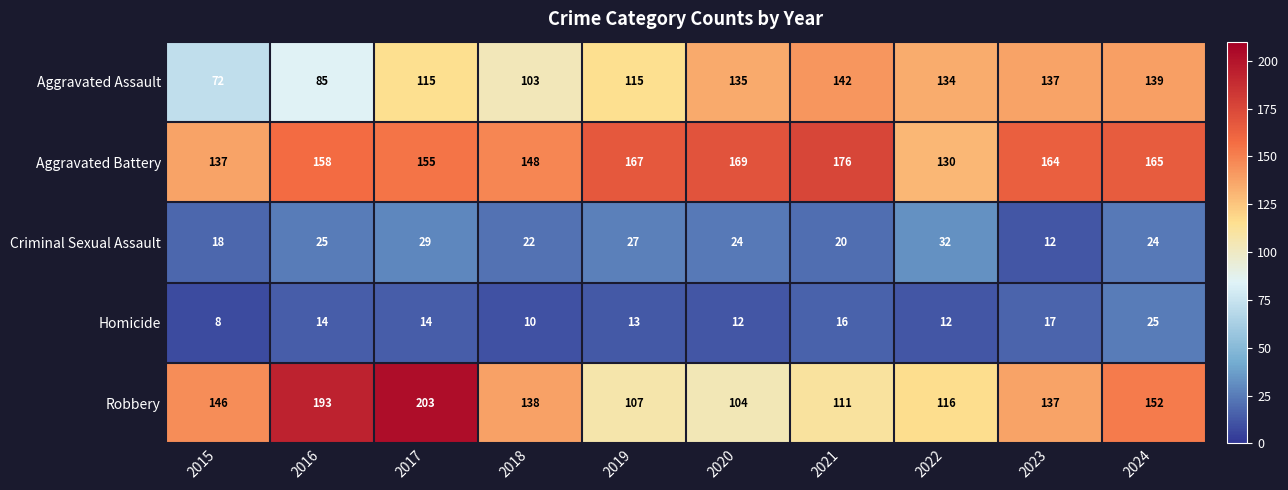

What is the greatest value displayed?

203